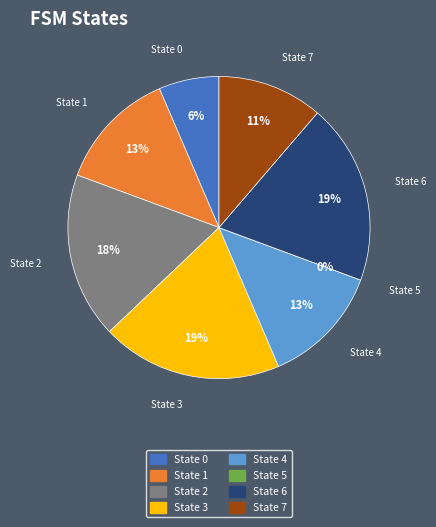

How many slices are in this pie chart?

8